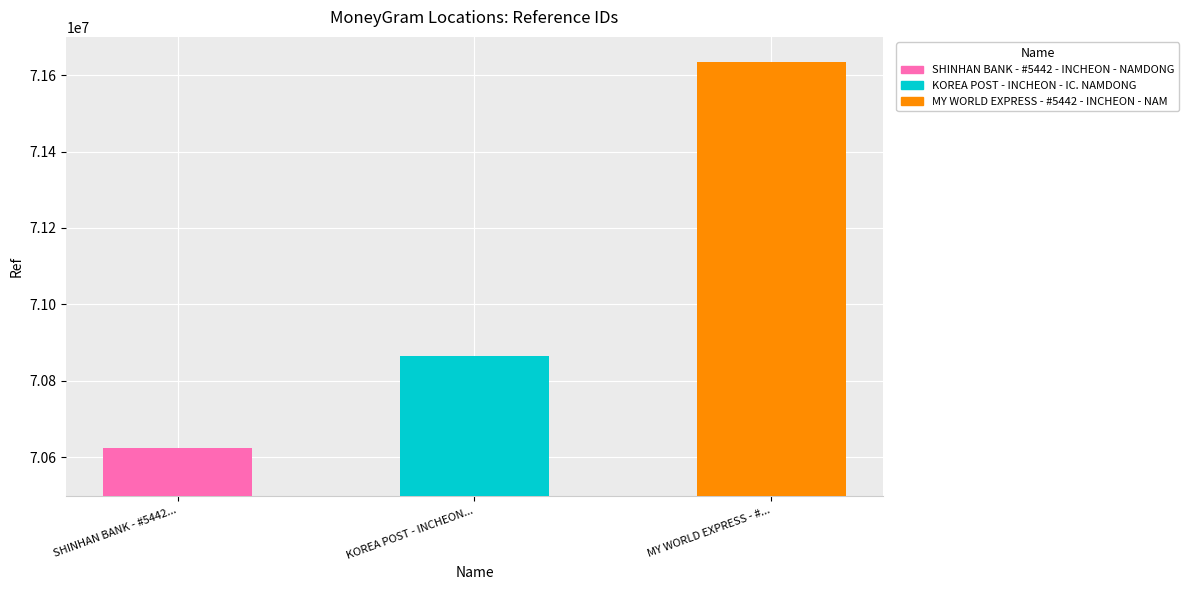

What is the minimum value shown in the chart?

70625101